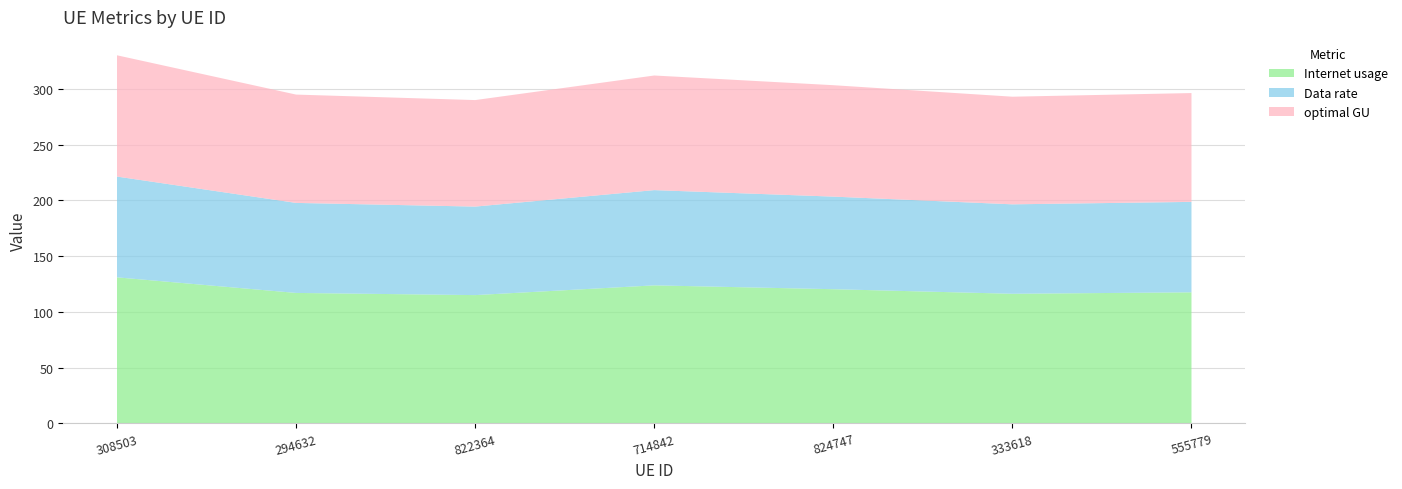

Reading right to left, extract all data points from this chart.

Internet usage: 555779=117.5	333618=116.2	824747=120.3	714842=123.7	822364=115.0	294632=117.0	308503=130.9
Data rate: 555779=81.1	333618=80.2	824747=83.1	714842=85.4	822364=79.4	294632=80.8	308503=90.4
optimal GU: 555779=97.6	333618=96.6	824747=100.0	714842=102.8	822364=95.6	294632=97.2	308503=108.8